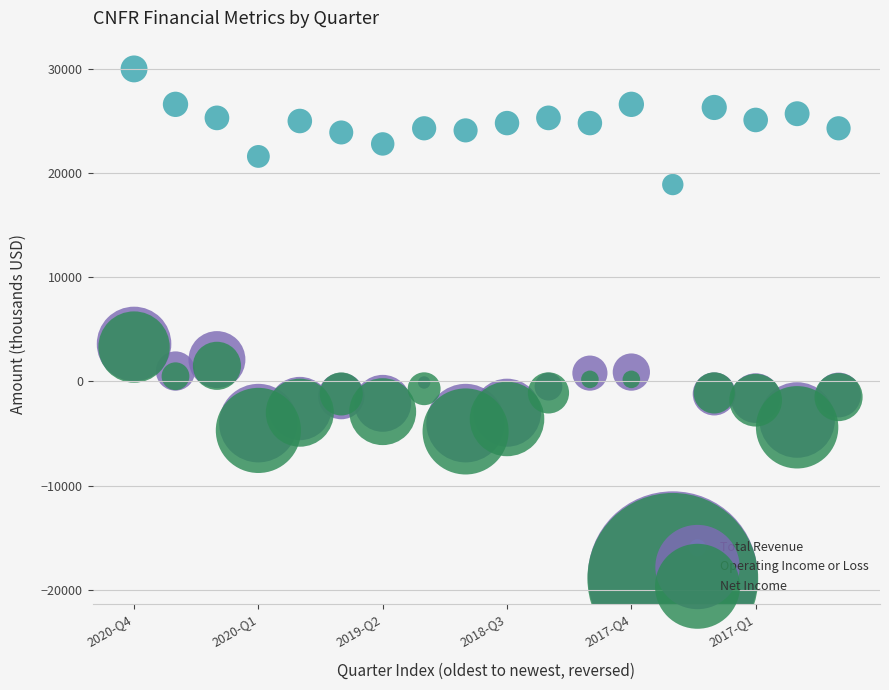

Which series has the widest spread of Y values?

Operating Income or Loss